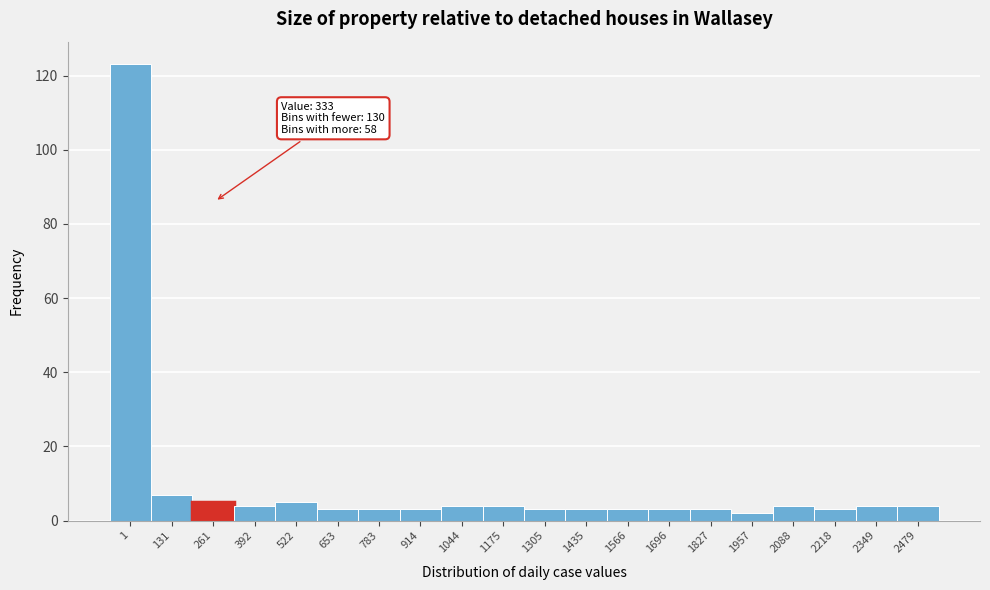

Reading right to left, transcribe all the data shown in this chart.

4	4	3	4	2	3	3	3	3	3	4	4	3	3	3	5	4	5	7	123